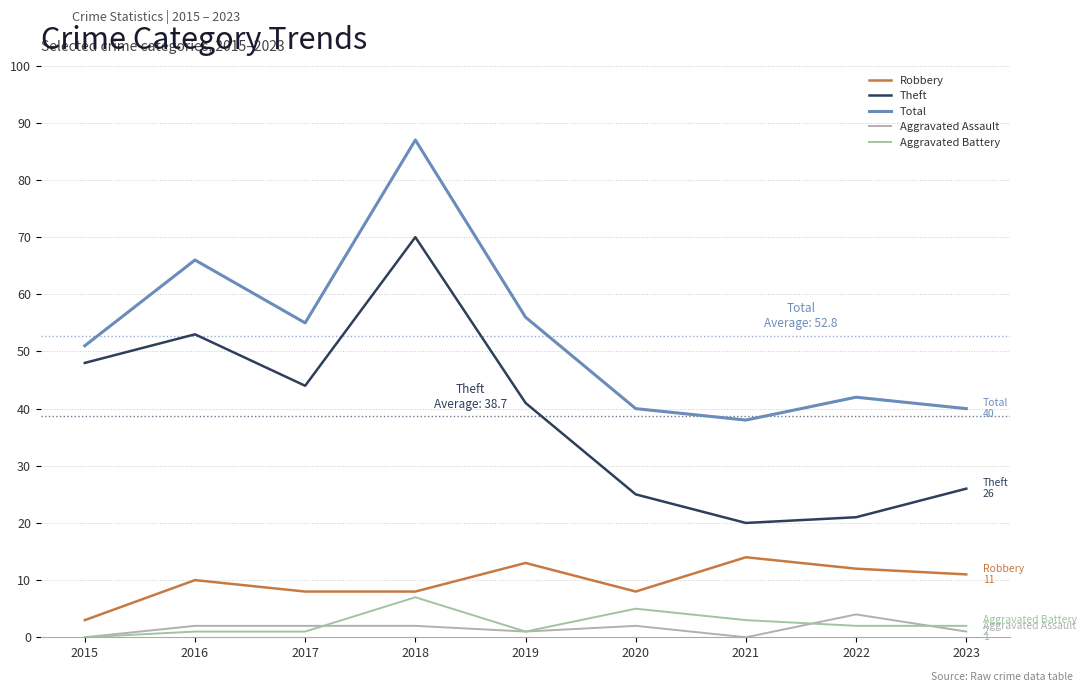

Does the chart have visible grid lines?

Yes